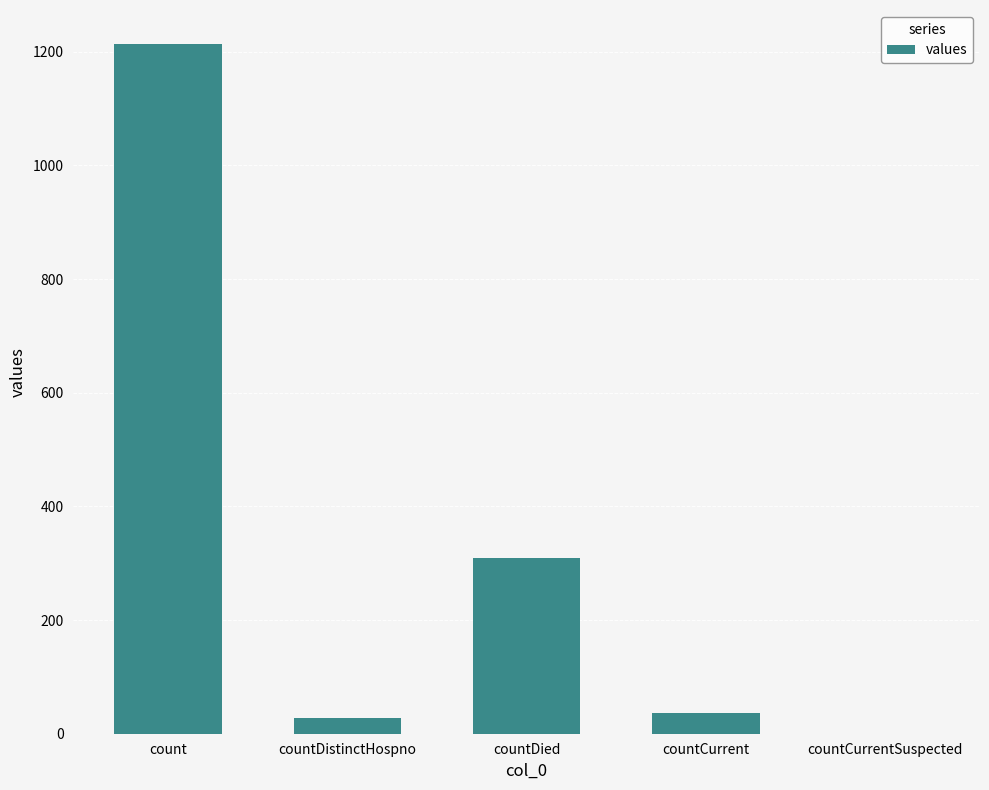

Does the chart contain stacked bars?

No